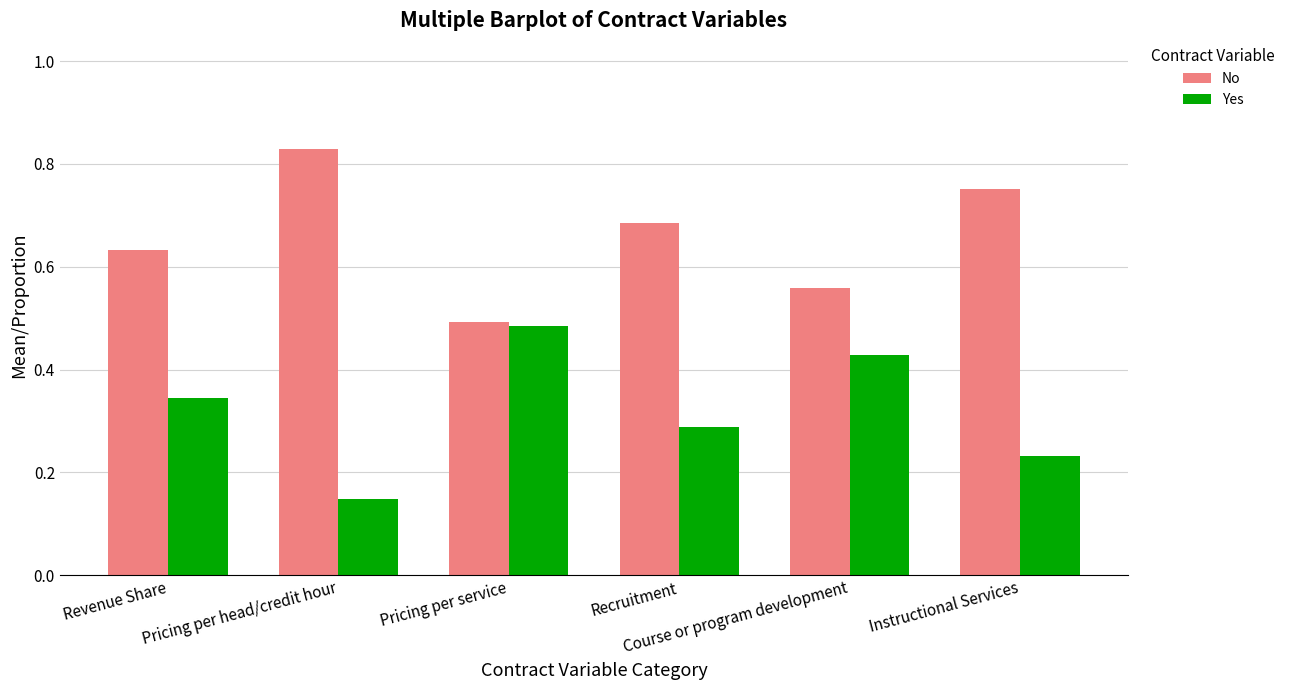

List the series in order of their overall mean, highest first.

No, Yes